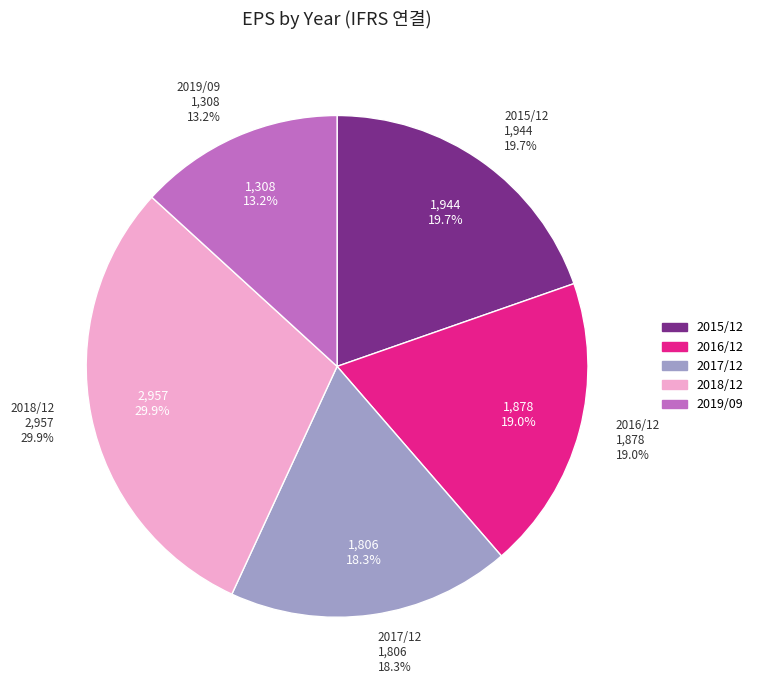

Which has a higher value, 2017/12 or 2015/12?

2015/12